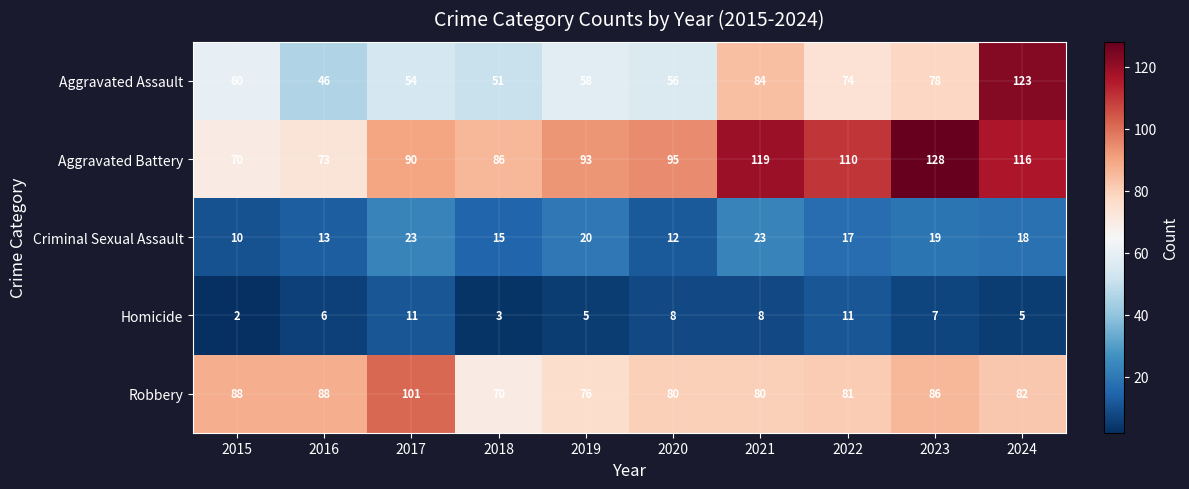

List the labels in order of Aggravated Assault value, smallest first.

2016, 2018, 2017, 2020, 2019, 2015, 2022, 2023, 2021, 2024